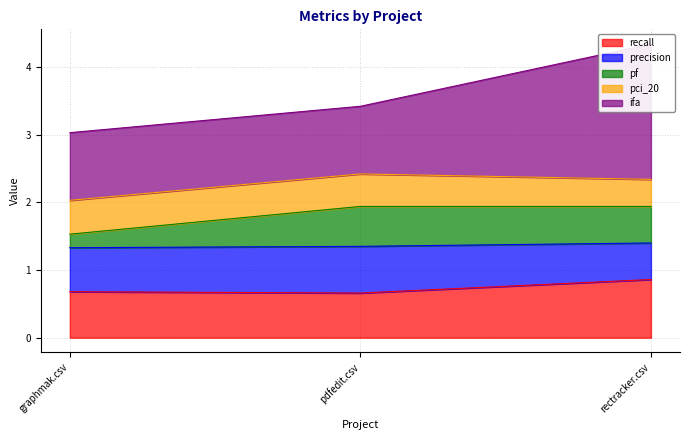

What is the value of the recall point at the 2nd from the left?

0.7